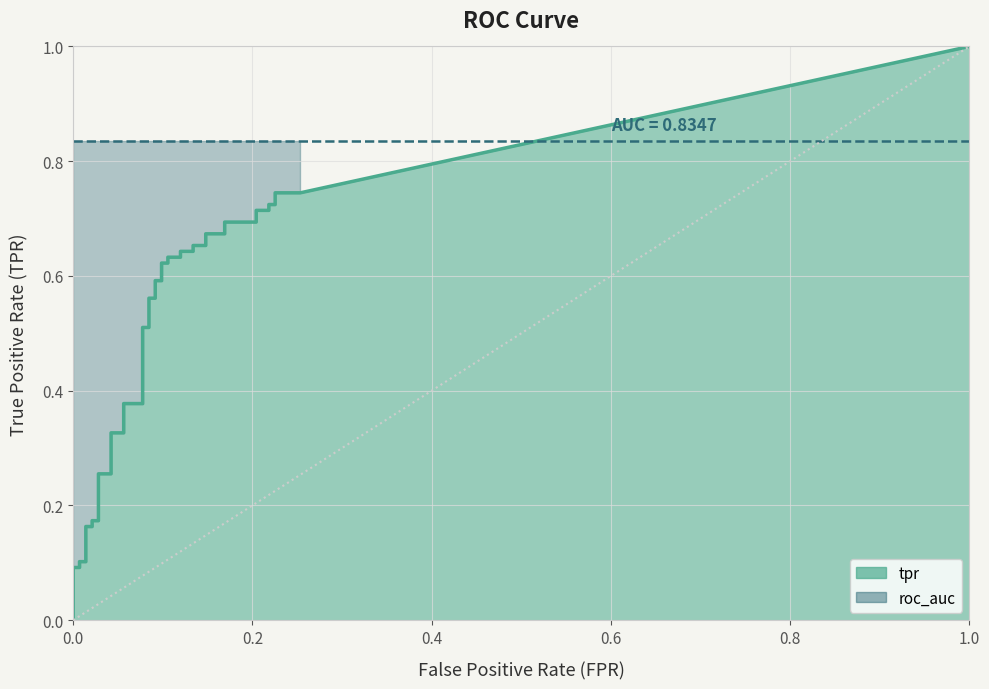

At 0.1690140845070423, list the series in order from largest to smallest.

roc_auc, tpr